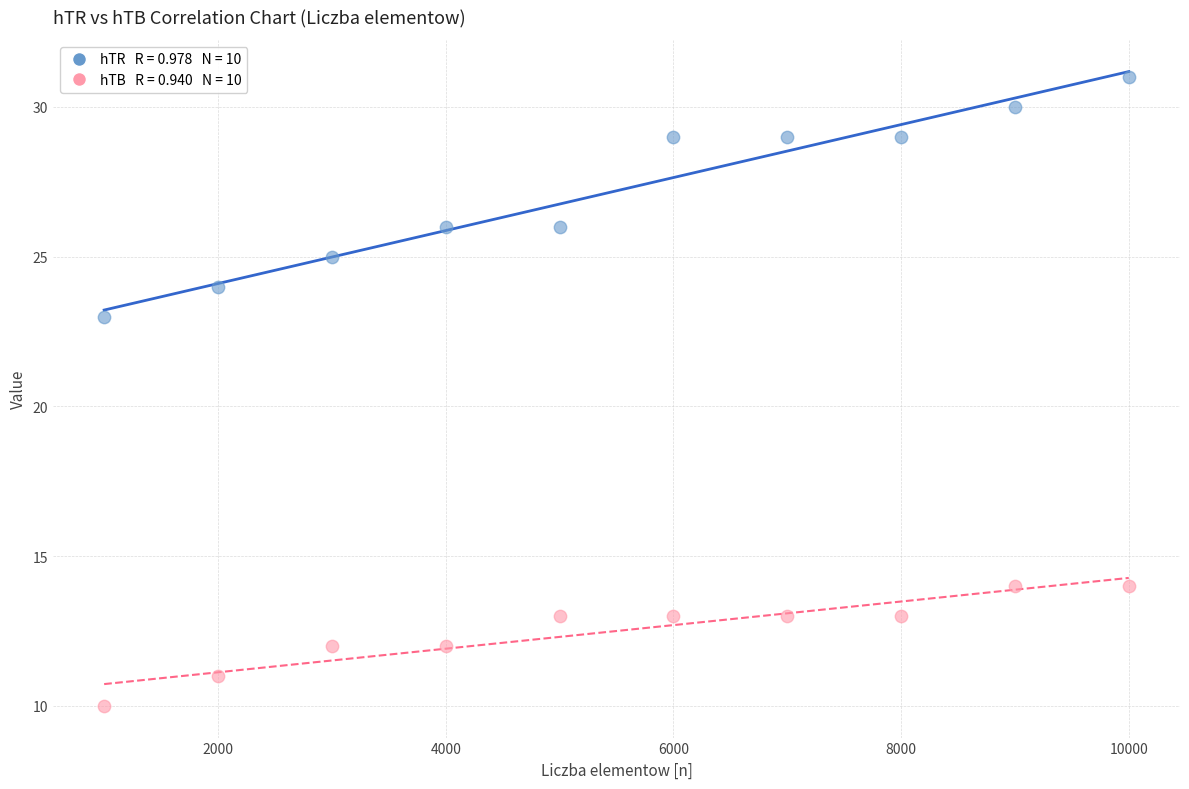

Across all data points, what is the range of Y values (max minus min)?

21